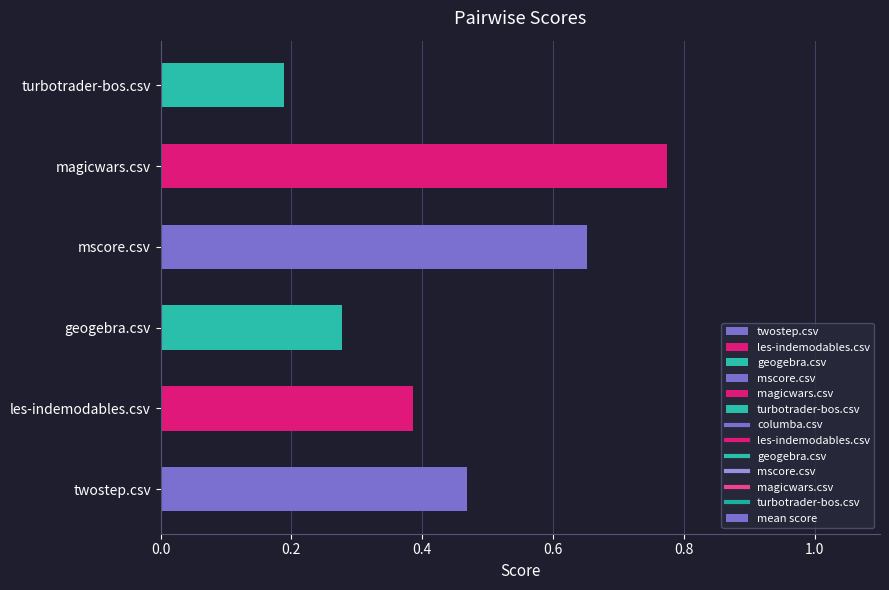

Rank the categories by value from highest to lowest.

magicwars.csv, mscore.csv, twostep.csv, les-indemodables.csv, geogebra.csv, turbotrader-bos.csv